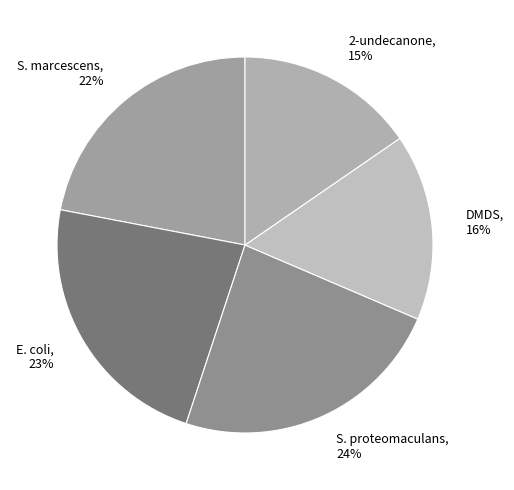

To the nearest percent, what is the difference between the 2-undecanone and S. marcescens slice percentages?

7%